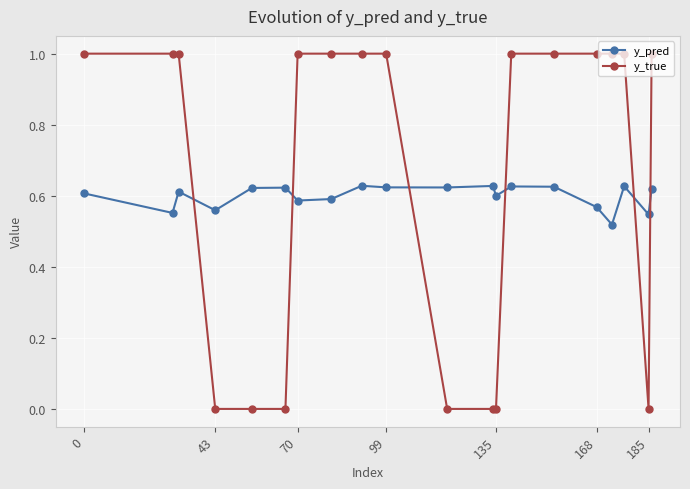

What is the difference between the second highest and minimum values in the y_true series?

1.0